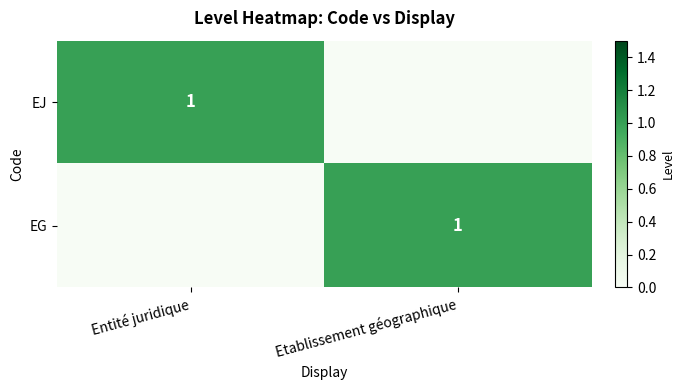

The EG series shows 1 at Etablissement géographique. True or false?

True